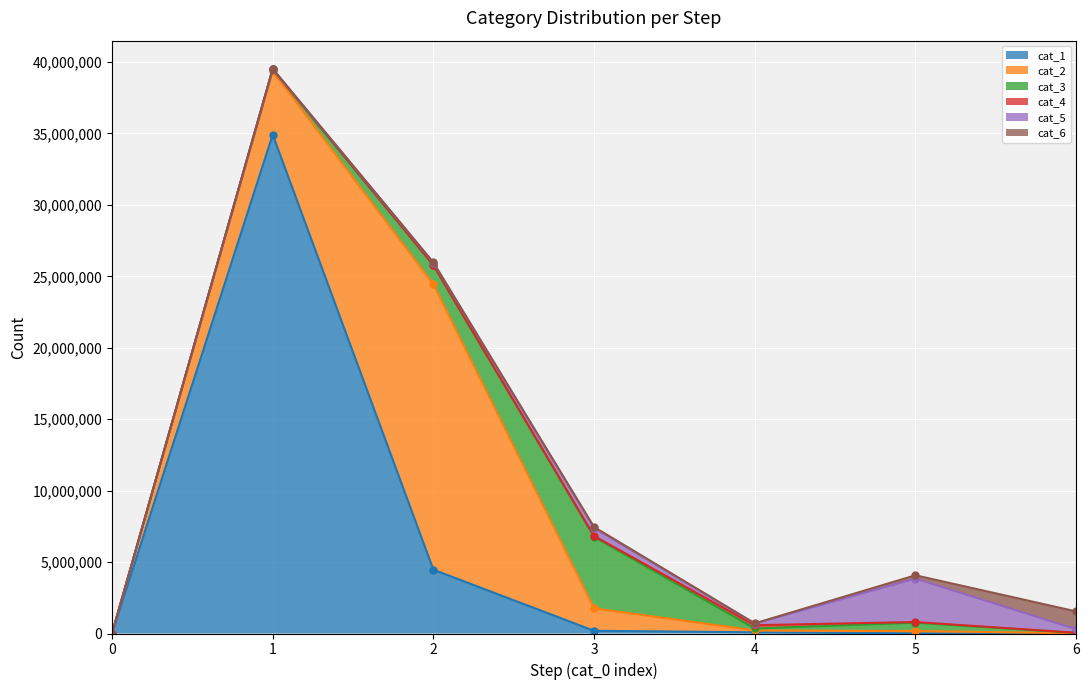

At which label is cat_2 closest to 9991498?

1